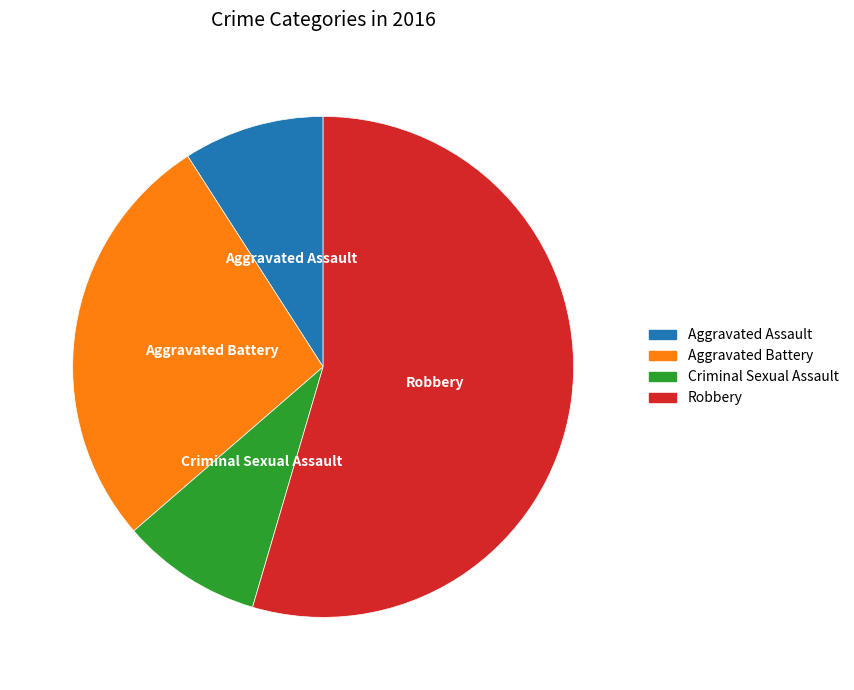

Is it true that Aggravated Battery is 19% of the pie?

False